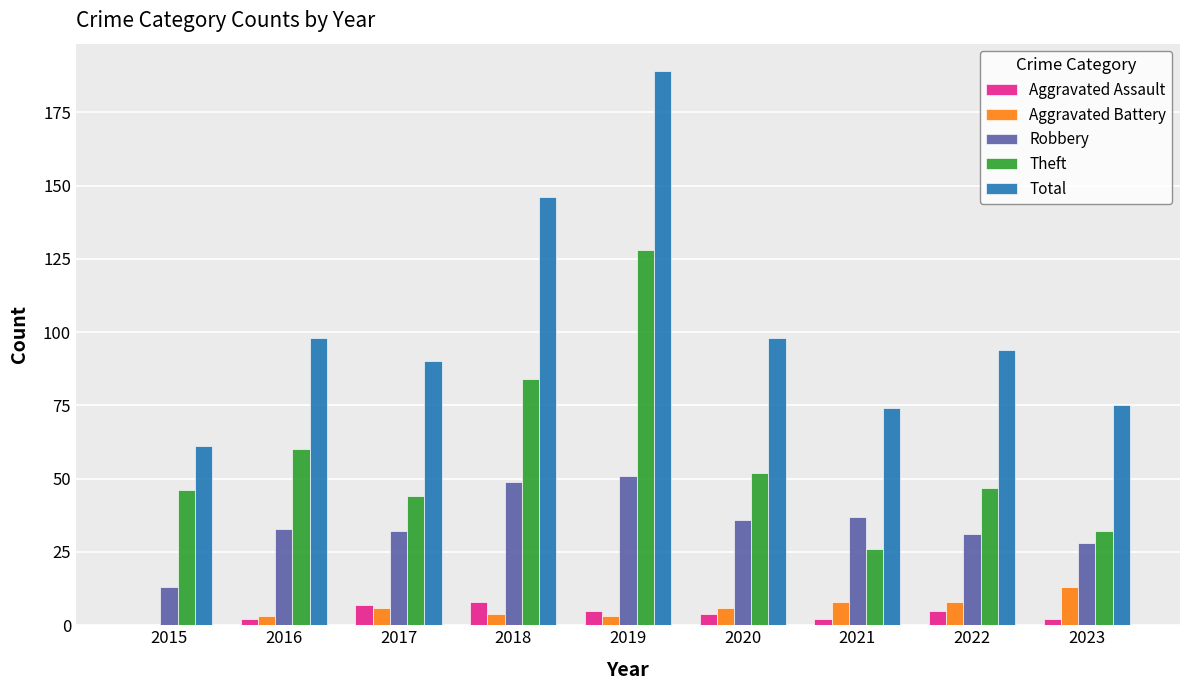

Reading left to right, list all the values displayed in this chart.

Aggravated Assault: 0	2	7	8	5	4	2	5	2
Aggravated Battery: 0	3	6	4	3	6	8	8	13
Robbery: 13	33	32	49	51	36	37	31	28
Theft: 46	60	44	84	128	52	26	47	32
Total: 61	98	90	146	189	98	74	94	75